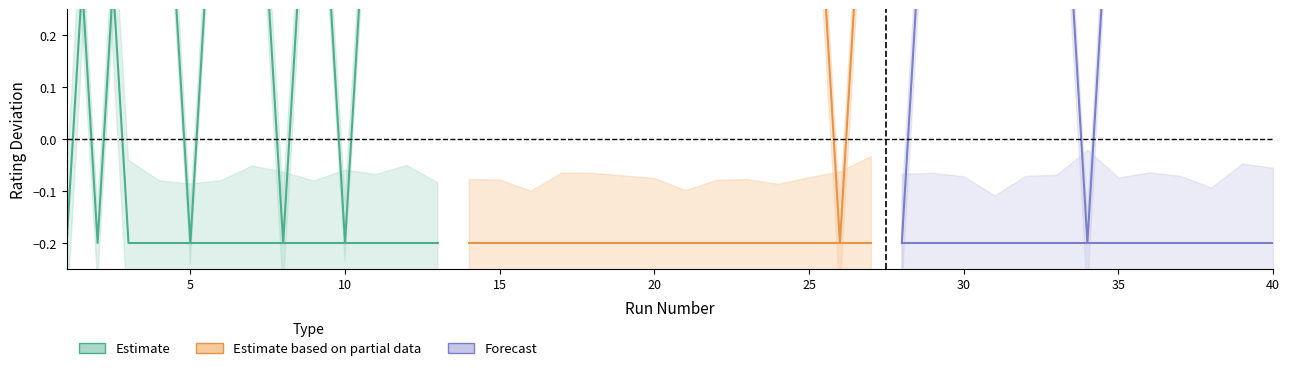

At which category does the chart reach its minimum across all series?

1